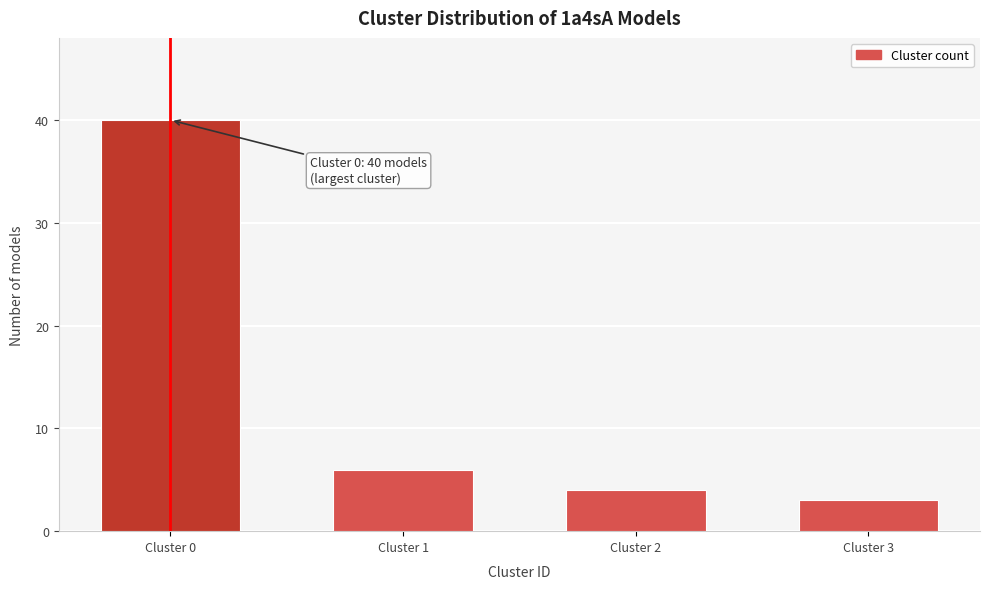

Reading left to right, extract all data points from this chart.

Cluster 0=40	Cluster 1=6	Cluster 2=4	Cluster 3=3